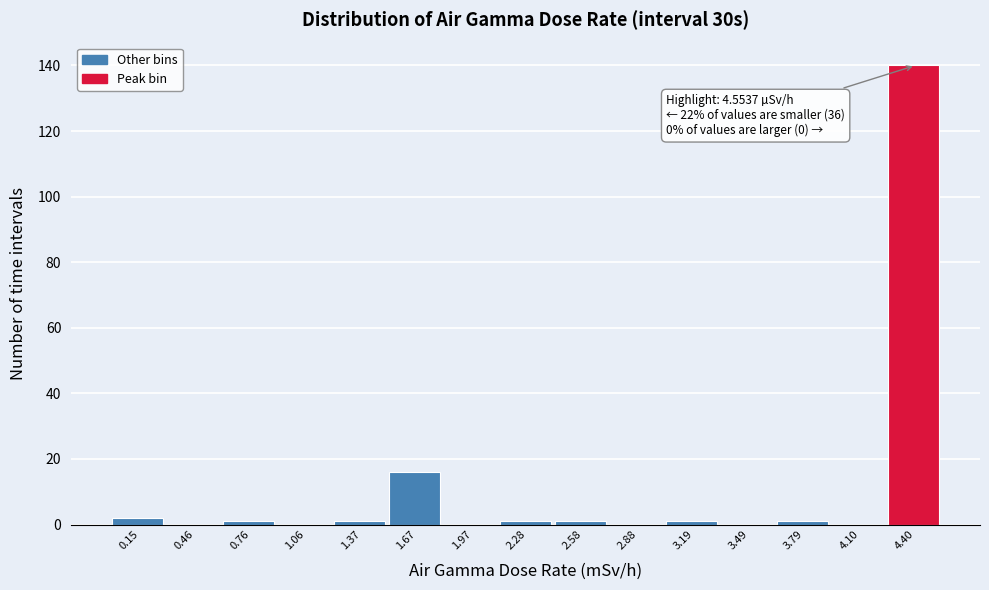

Reading left to right, extract all data points from this chart.

0.15=2	0.46=0	0.76=1	1.06=0	1.37=1	1.67=16	1.97=0	2.28=1	2.58=1	2.88=0	3.19=1	3.49=0	3.79=1	4.10=0	4.40=140